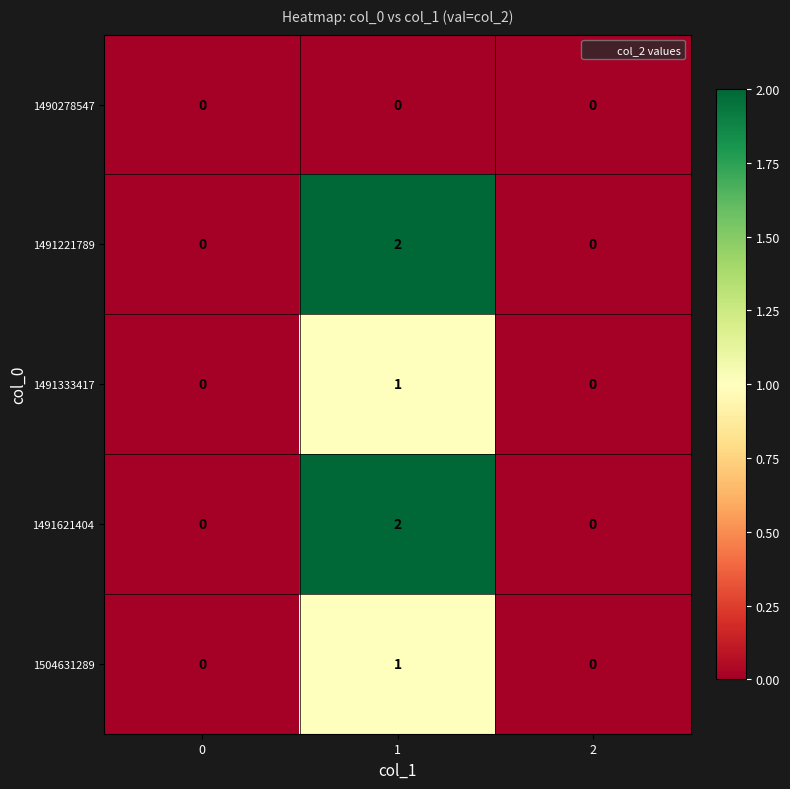

How many 1491221789 values are between 0 and 2?

3